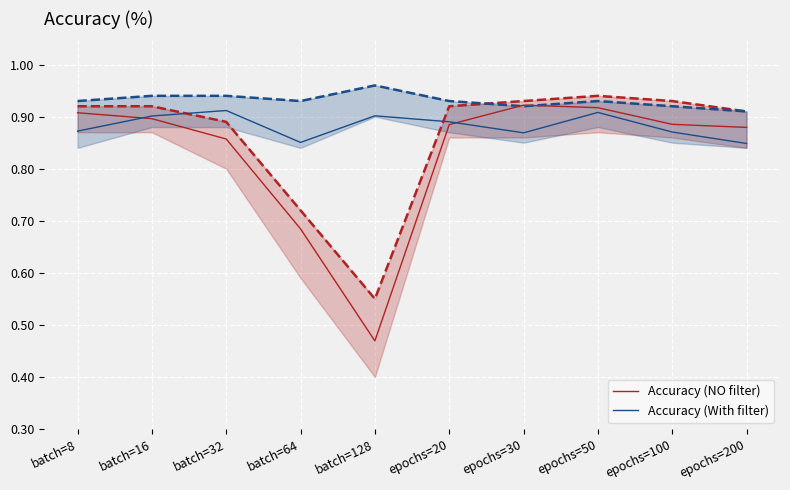

At which category is the sum across all series the highest?

epochs=50